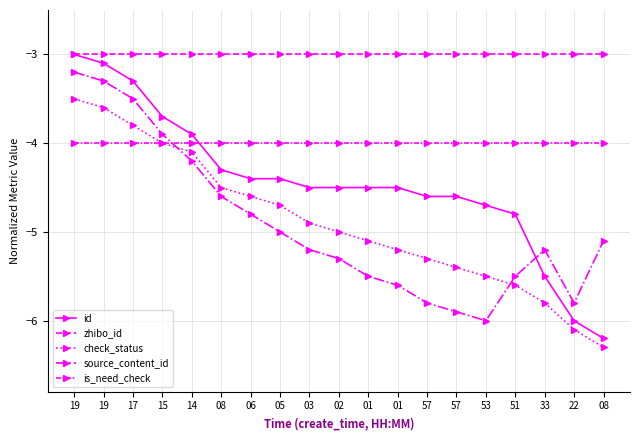

What is the value of the check_status point at the 17th from the left?

-5.8